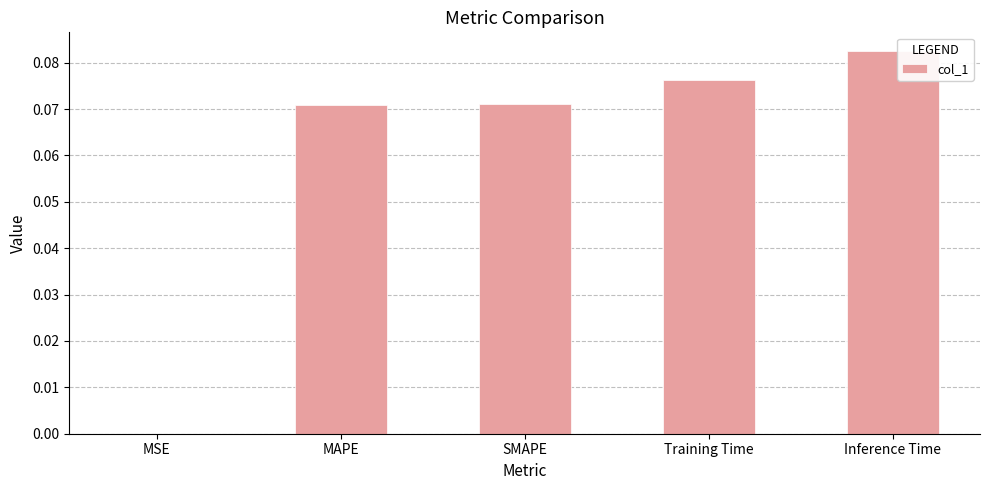

At which category does the chart reach its peak across all series?

Inference Time